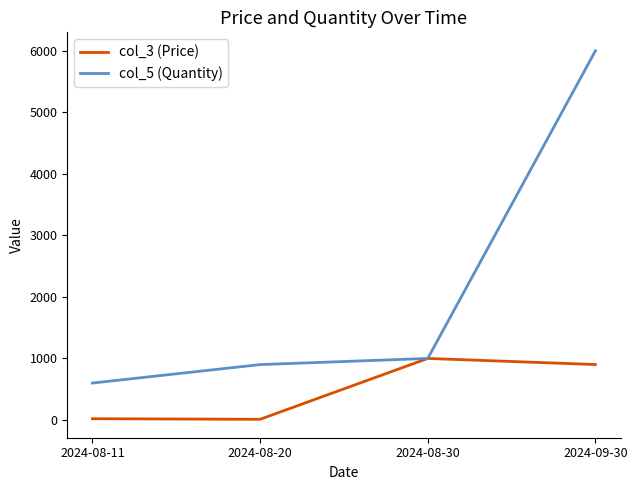

How many lines are shown in the chart?

2